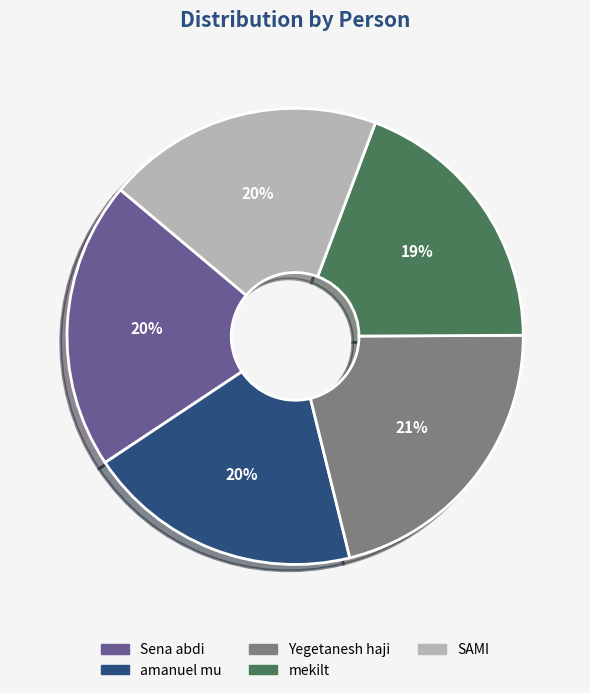

Is there any slice that represents more than half of the pie?

No